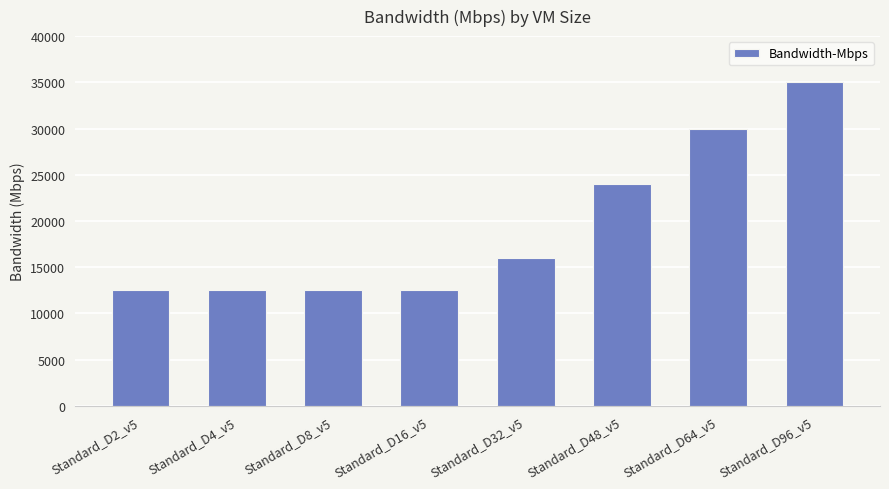

How many data points are less than 16000?

4